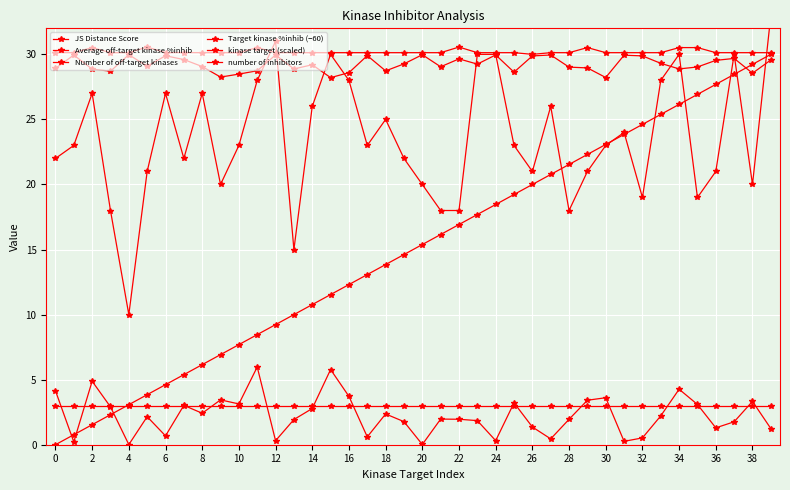

What is the label of the 10th point from the right?

30